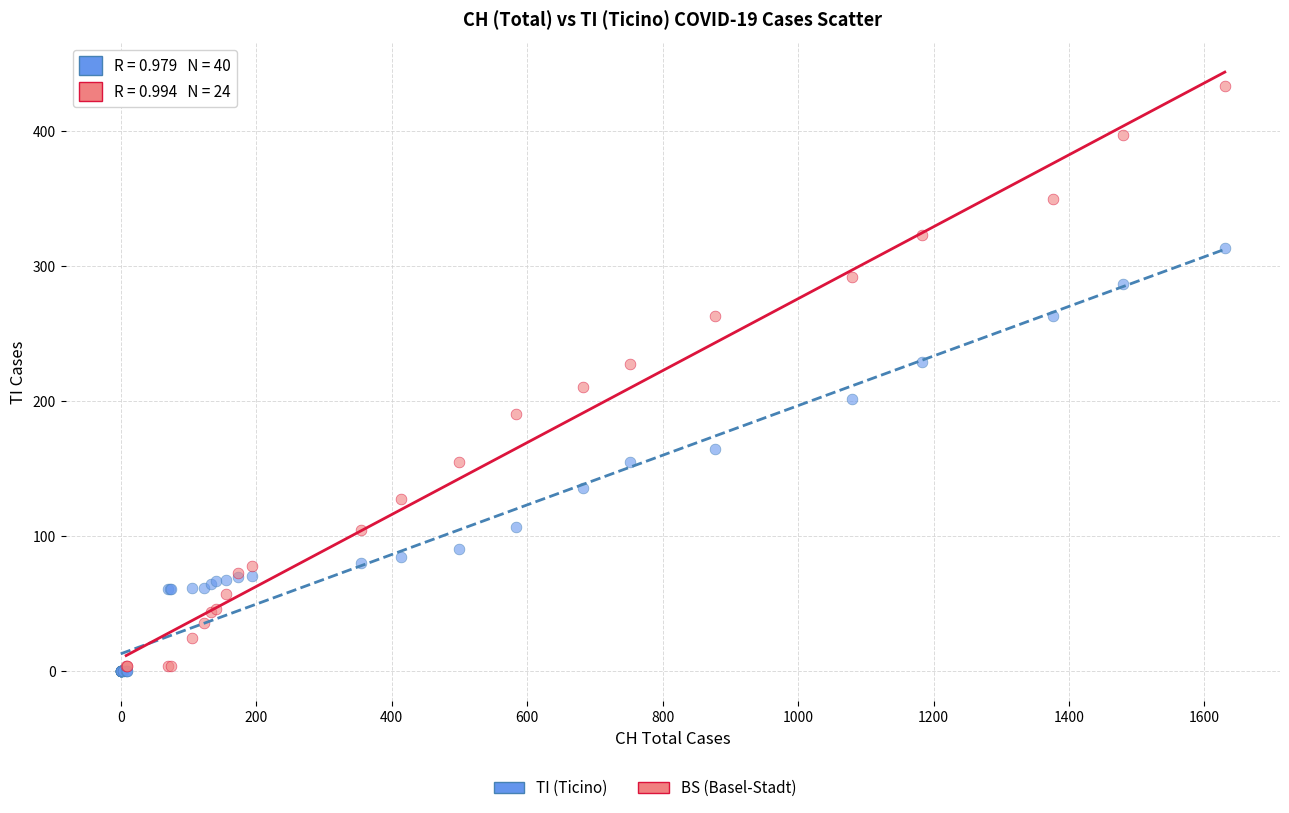

Which series has the largest Y range (max minus min)?

BS (Basel-Stadt)